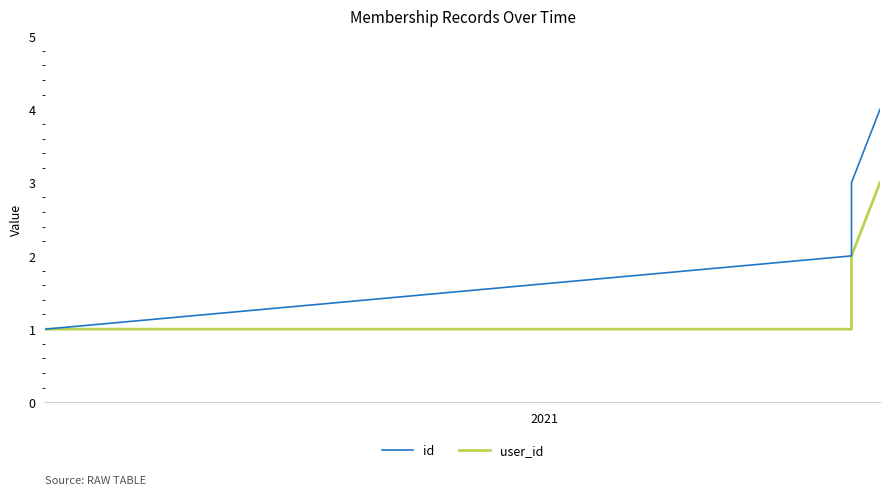

Is the value of id at 2021 greater than the value of user_id at 2?

No